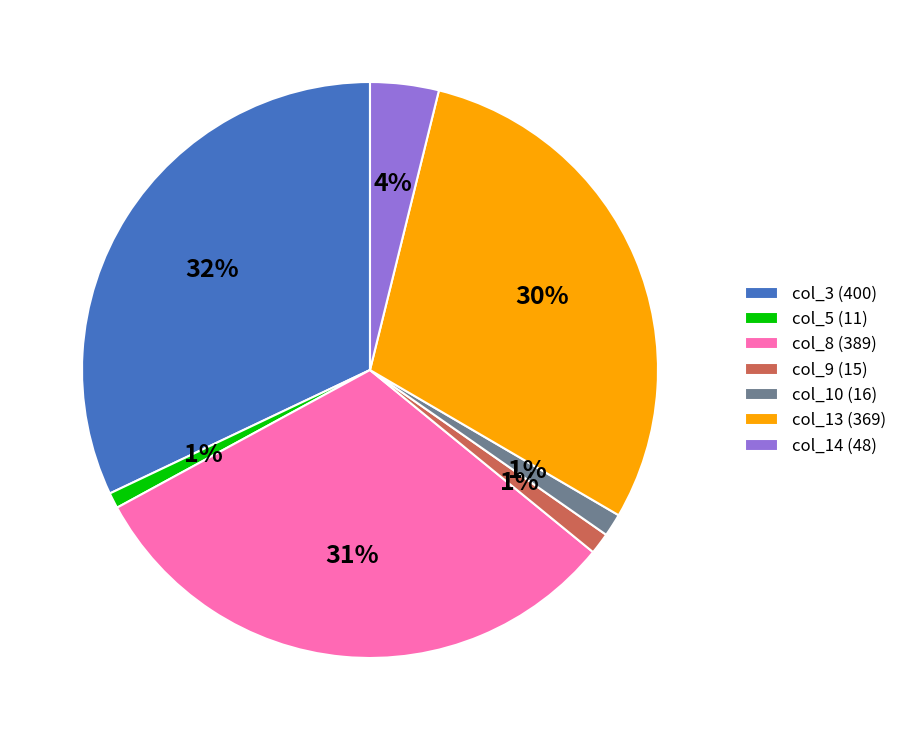

The col_9 (15) slice represents 1% of the pie. True or false?

True